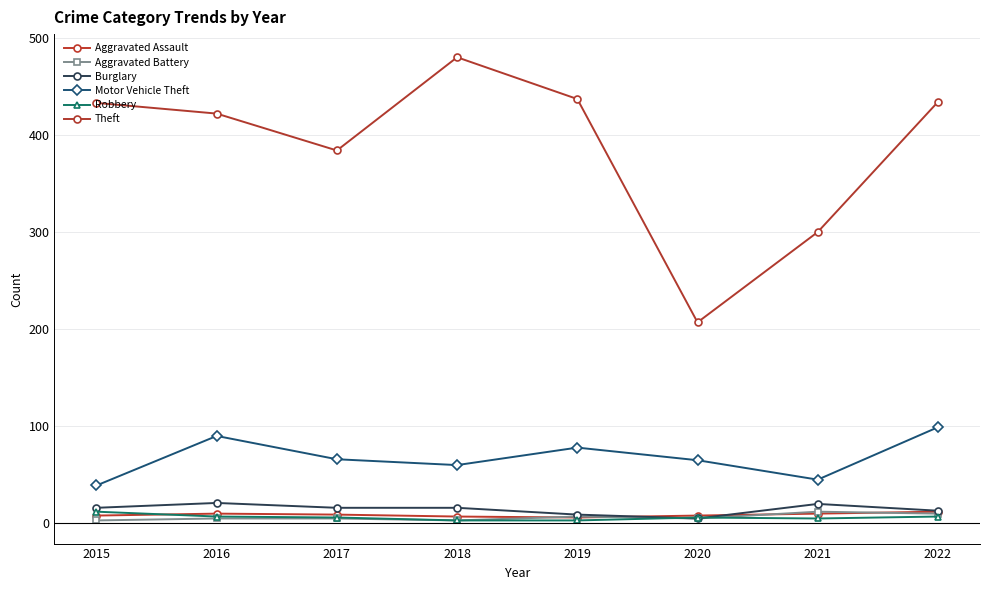

How many series are shown in this chart?

6